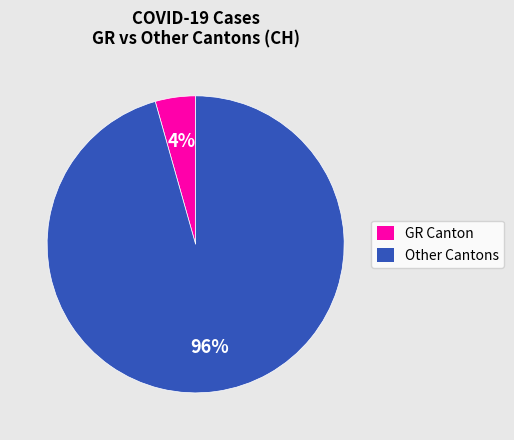

Between Other Cantons and GR Canton, which is larger?

Other Cantons